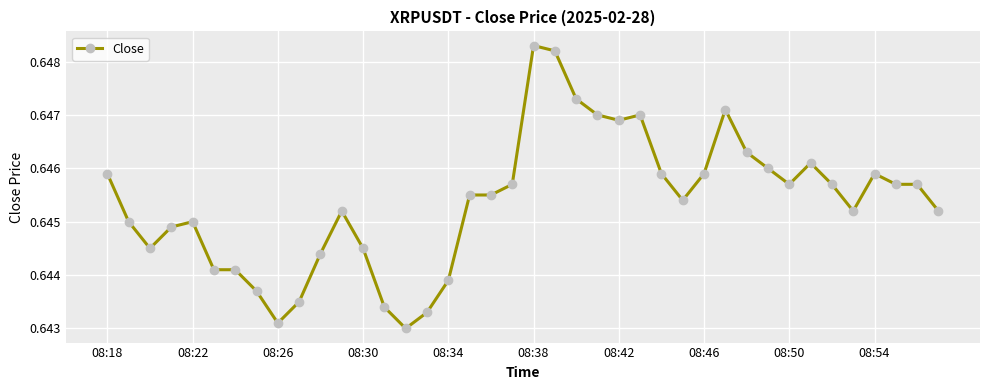

What is the sum of all values?

25.8